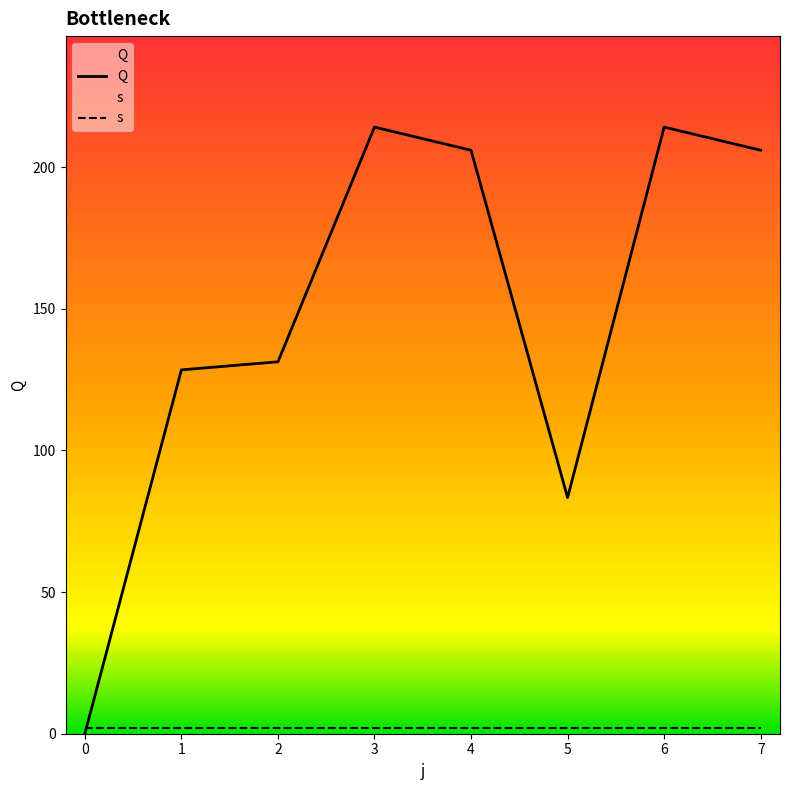

True or false: s and Q cross at least once.

True